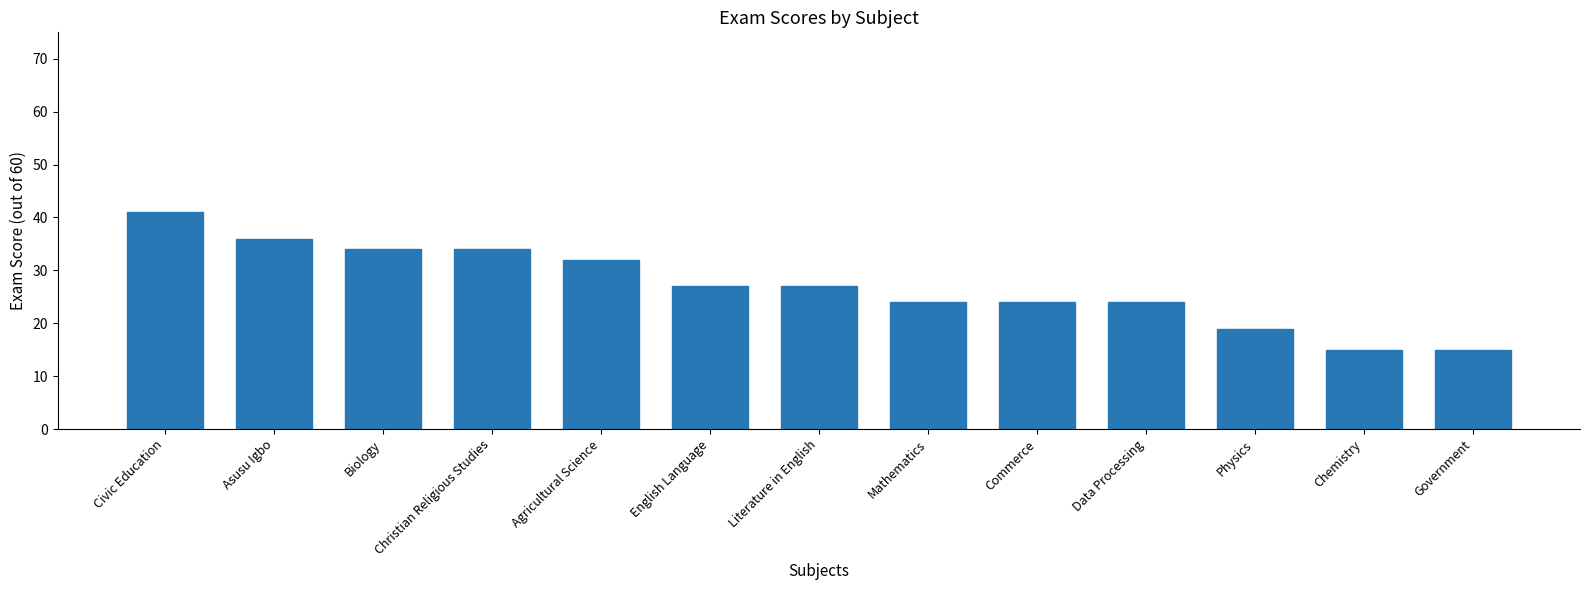

What is the label of the 6th bar from the right?

Mathematics